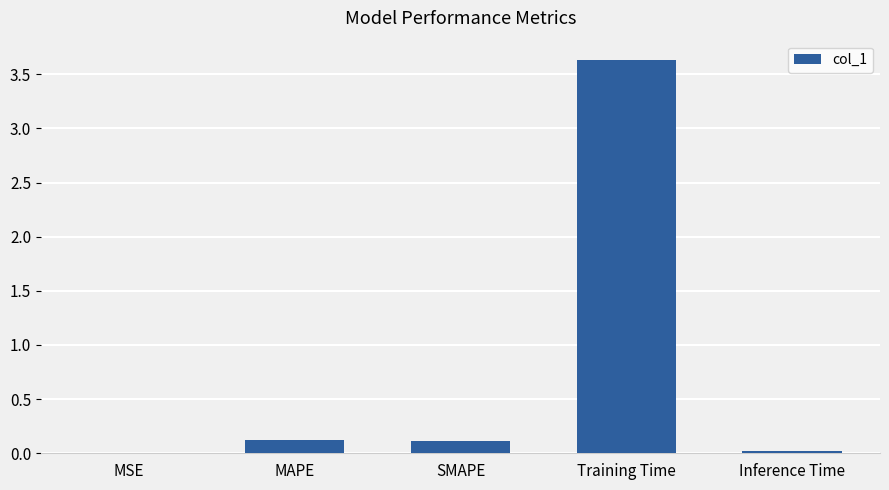

True or false: the data shows 3.6 at Training Time.

True